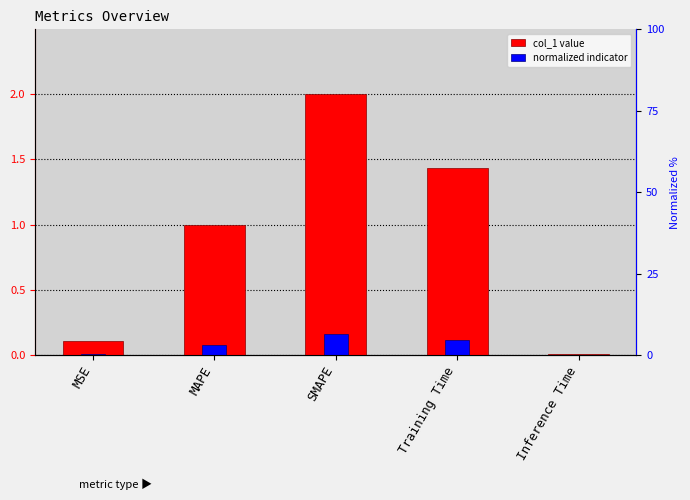

At how many categories does at least one series exceed 0?

5